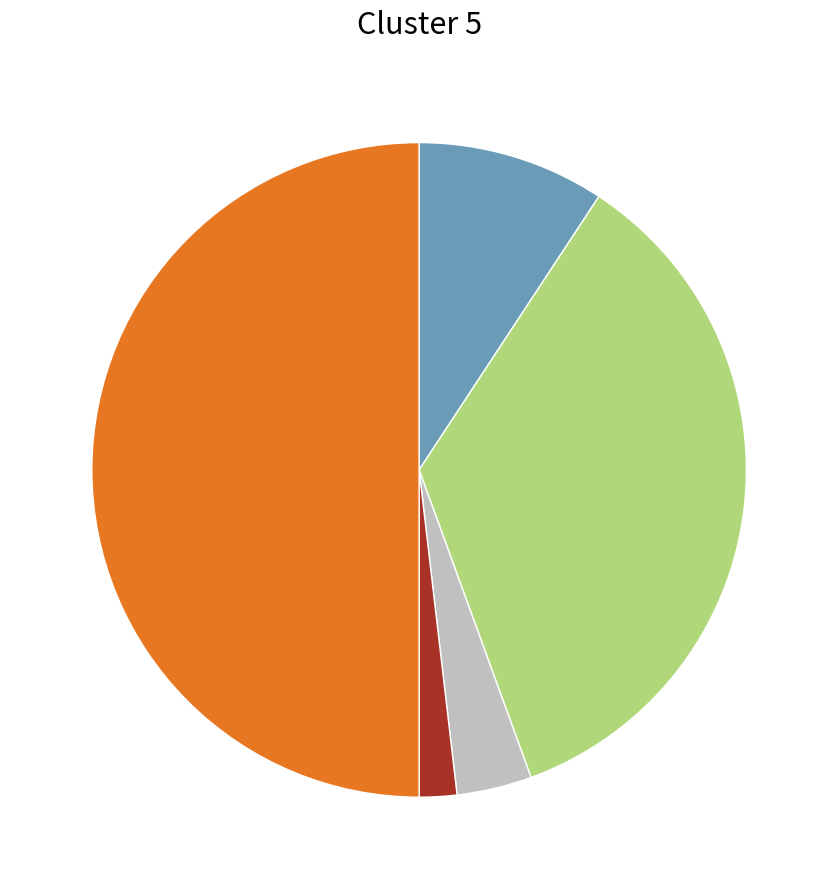

Which category has the biggest portion of the pie?

Robbery